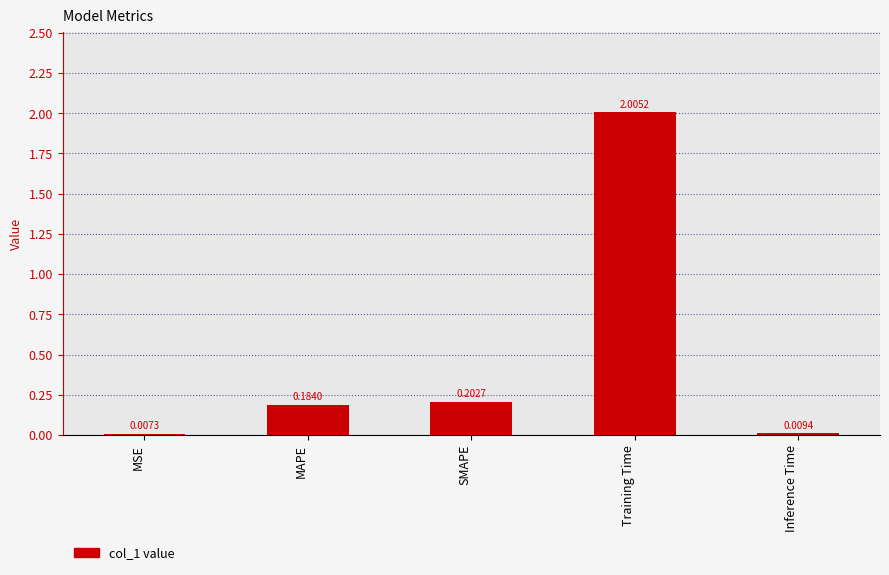

What is the average value?

0.5